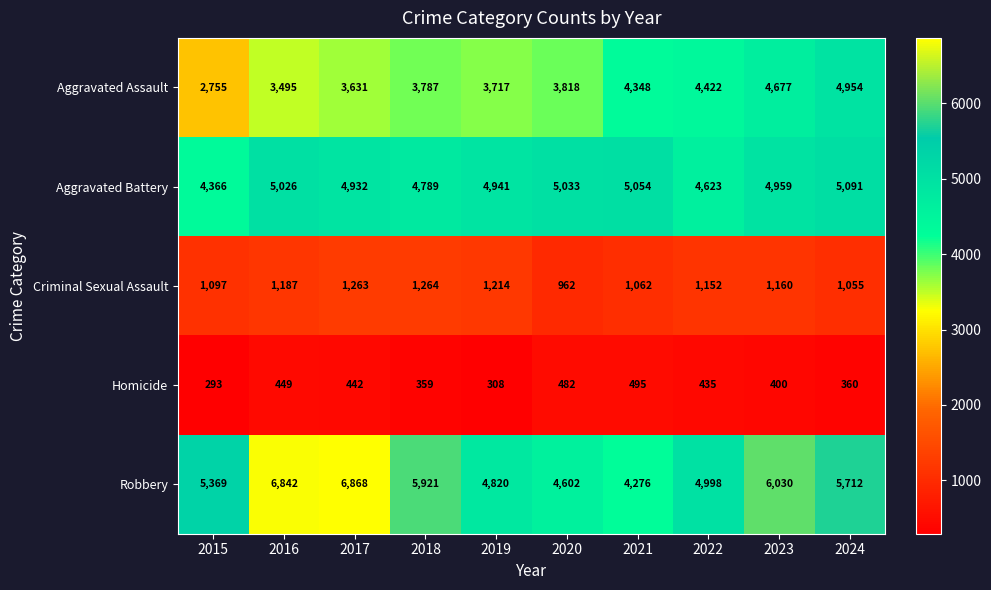

What is the sum of all Criminal Sexual Assault values?

11416